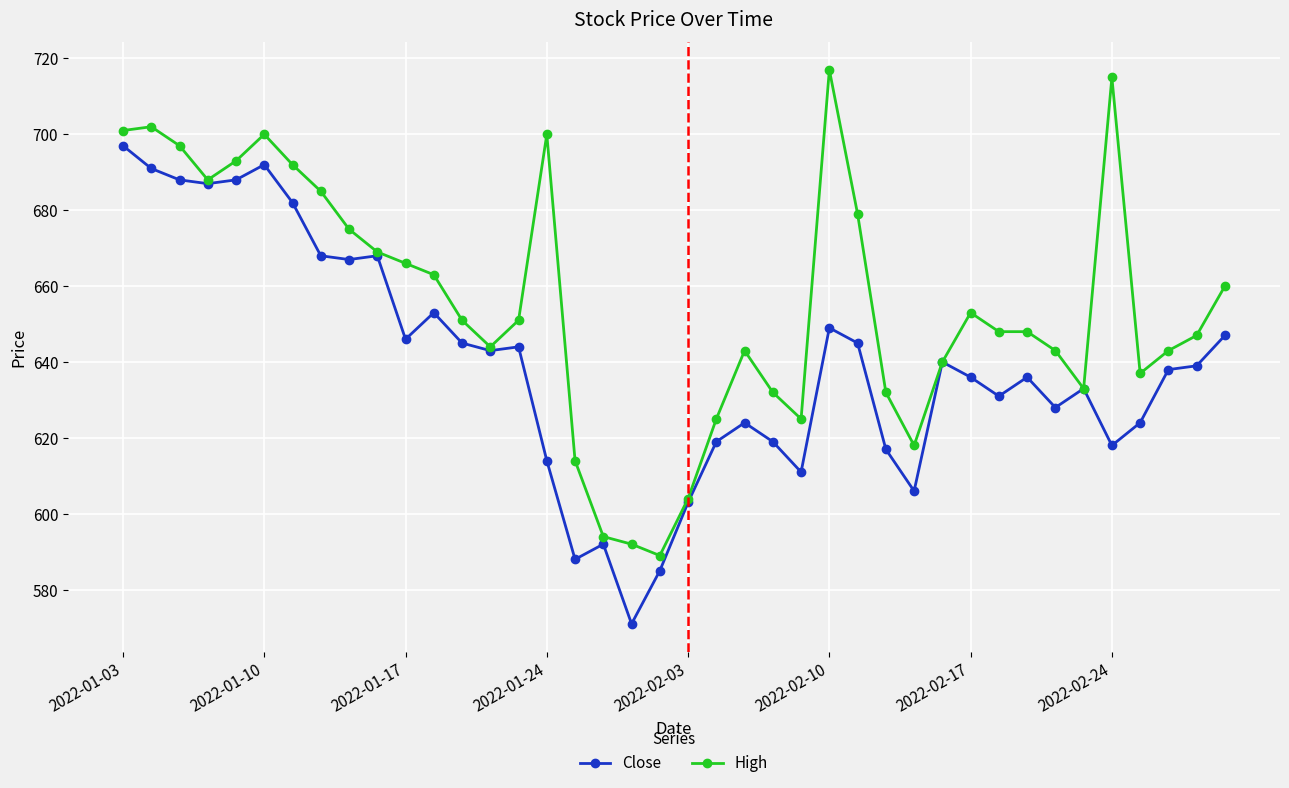

What is the highest value of the Close series?

697